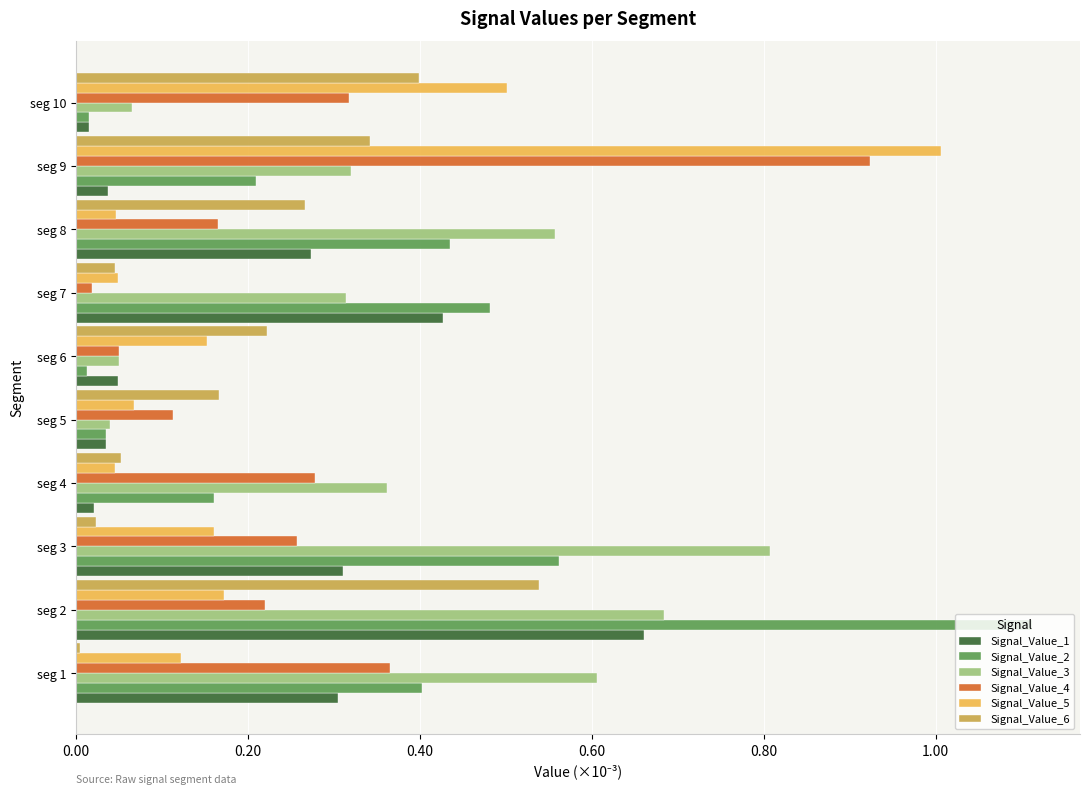

Is it true that Signal_Value_1 equals 0.1 at seg 5?

False